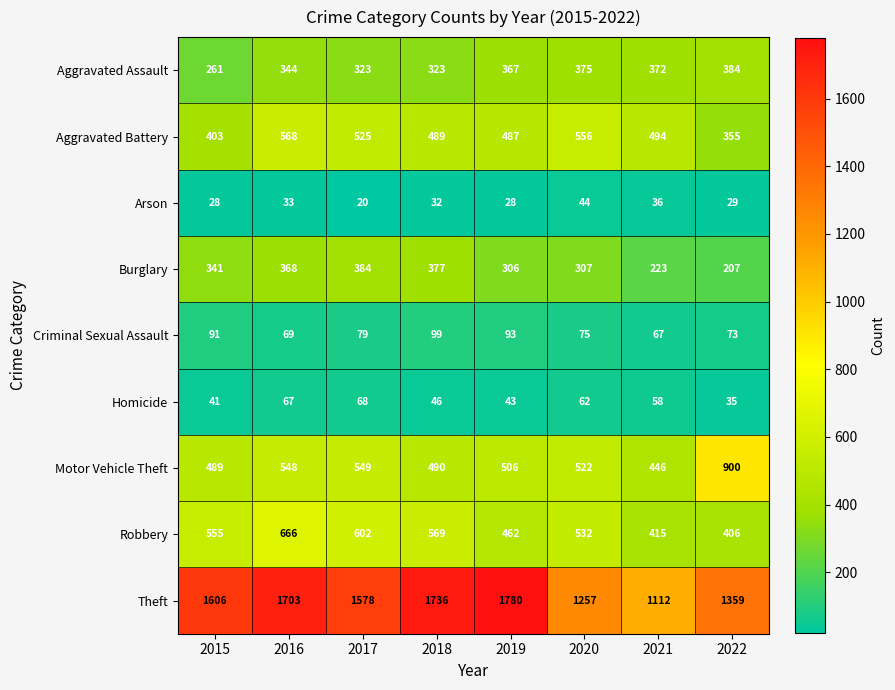

What is the minimum value shown in the chart?

20